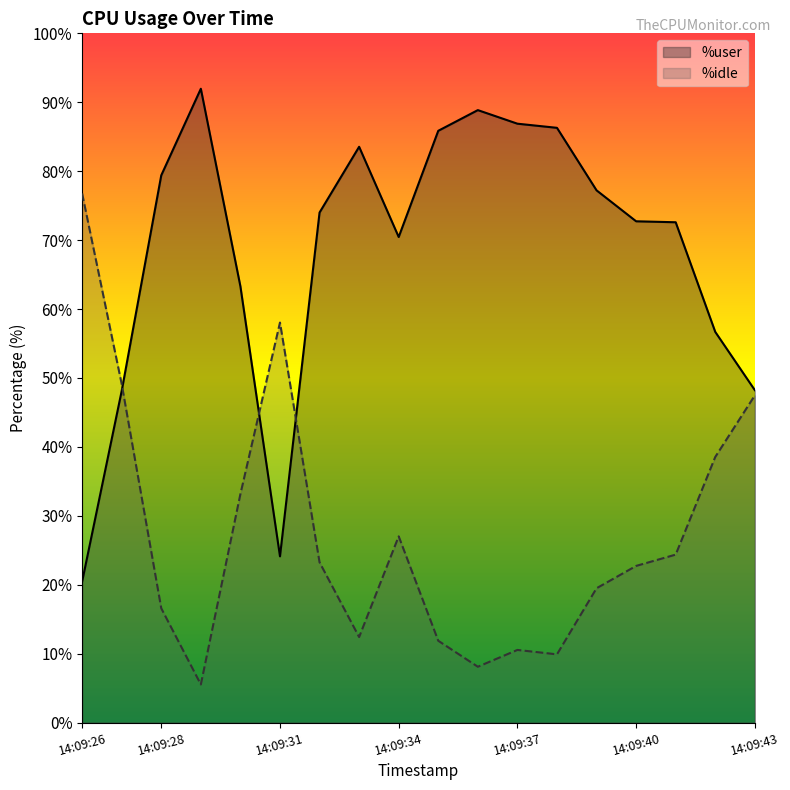

Between 14:09:33 and 14:09:29, which is larger?

14:09:29